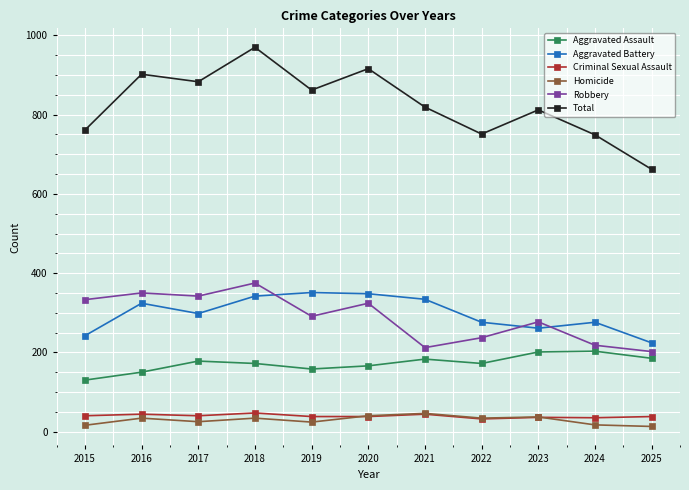

What is the value of the Homicide point at the 4th from the left?

34